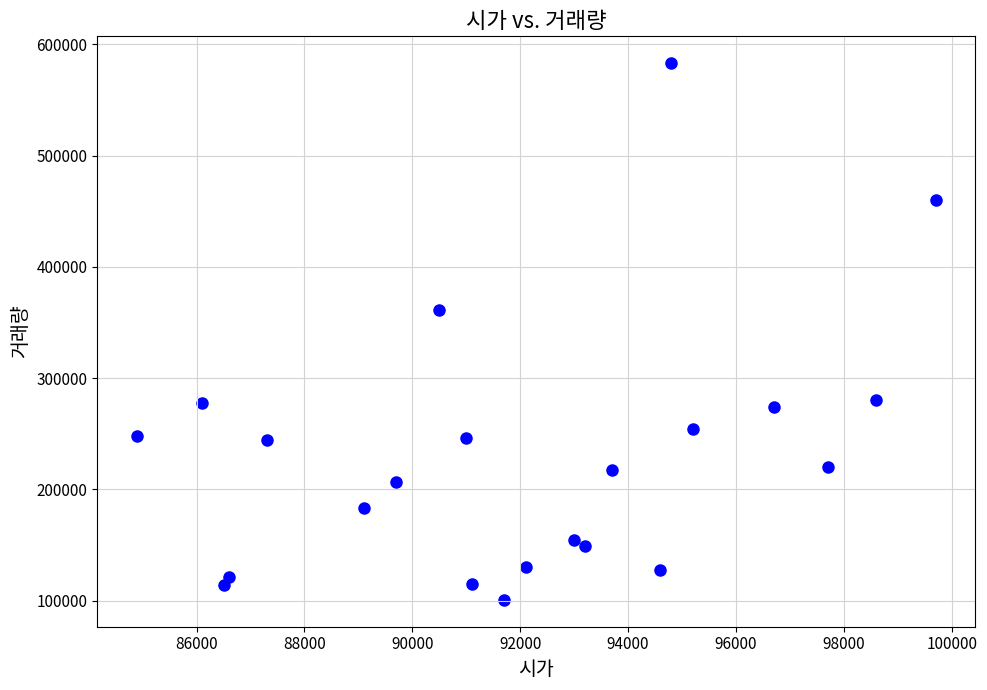

What is the range of X values (max minus min)?

14800